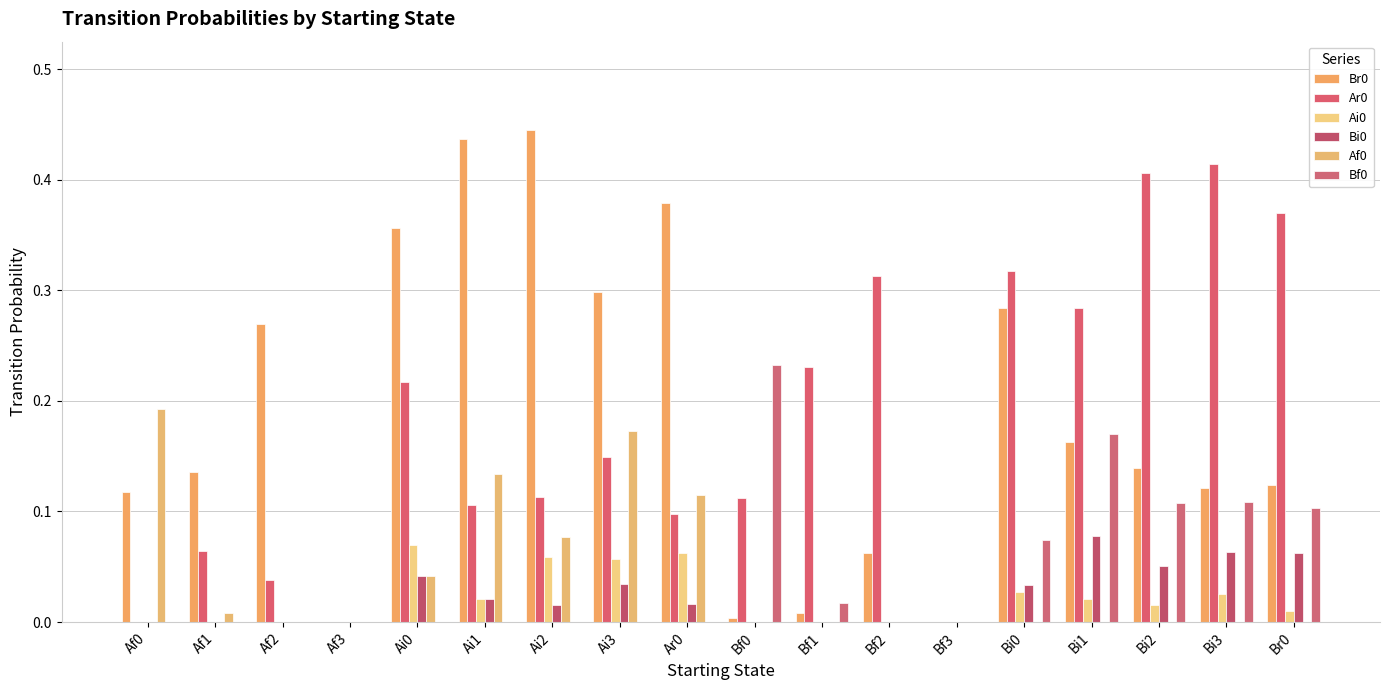

Reading left to right, transcribe all the data shown in this chart.

Br0: 0.1	0.1	0.3	0.0	0.4	0.4	0.4	0.3	0.4	0.0	0.0	0.1	0.0	0.3	0.2	0.1	0.1	0.1
Ar0: 0.0	0.1	0.0	0.0	0.2	0.1	0.1	0.1	0.1	0.1	0.2	0.3	0.0	0.3	0.3	0.4	0.4	0.4
Ai0: 0.0	0.0	0.0	0.0	0.1	0.0	0.1	0.1	0.1	0.0	0.0	0.0	0.0	0.0	0.0	0.0	0.0	0.0
Bi0: 0.0	0.0	0.0	0.0	0.0	0.0	0.0	0.0	0.0	0.0	0.0	0.0	0.0	0.0	0.1	0.1	0.1	0.1
Af0: 0.2	0.0	0.0	0.0	0.0	0.1	0.1	0.2	0.1	0.0	0.0	0.0	0.0	0.0	0.0	0.0	0.0	0.0
Bf0: 0.0	0.0	0.0	0.0	0.0	0.0	0.0	0.0	0.0	0.2	0.0	0.0	0.0	0.1	0.2	0.1	0.1	0.1